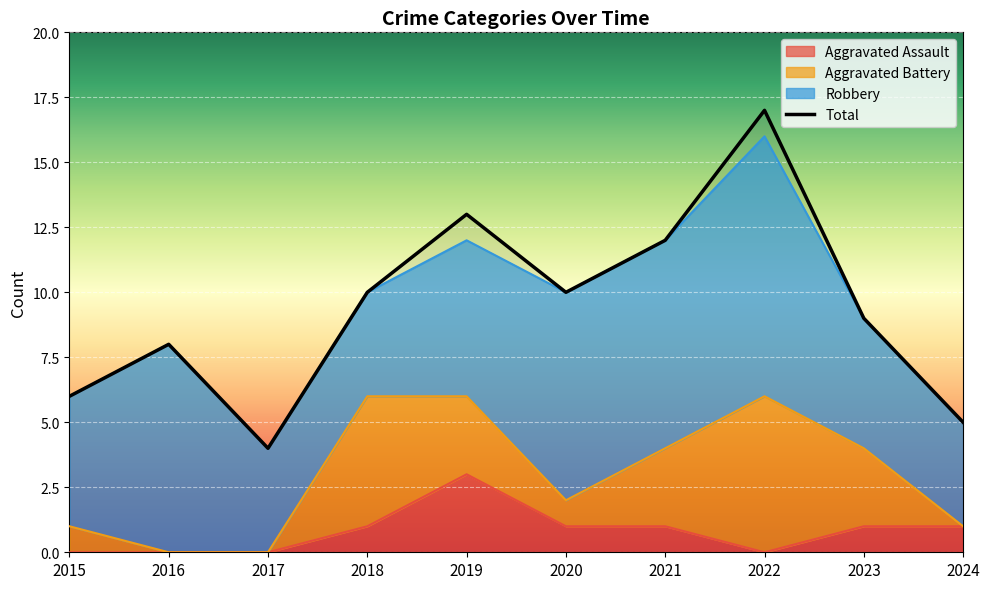

Which series has the largest total across all categories?

Total